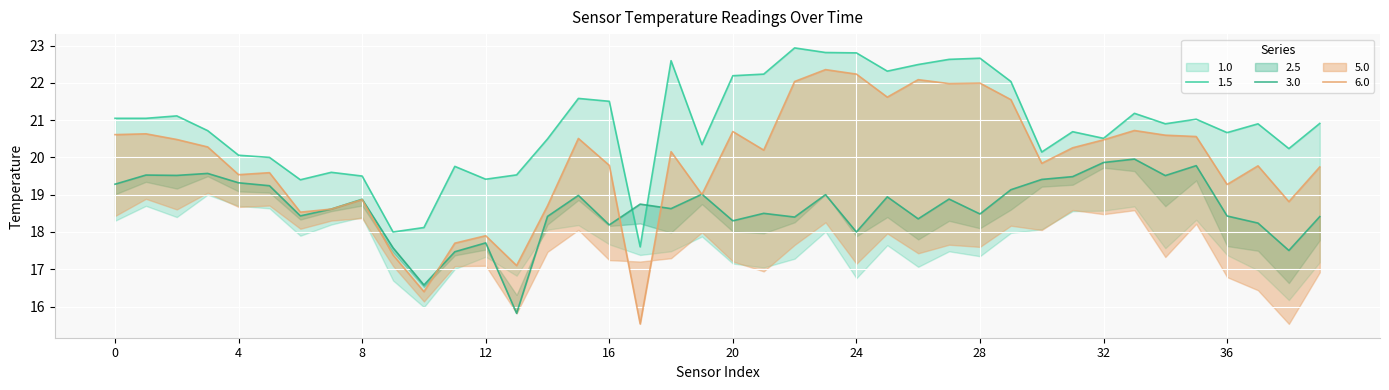

What is the average value of the 2.5 series?

18.7